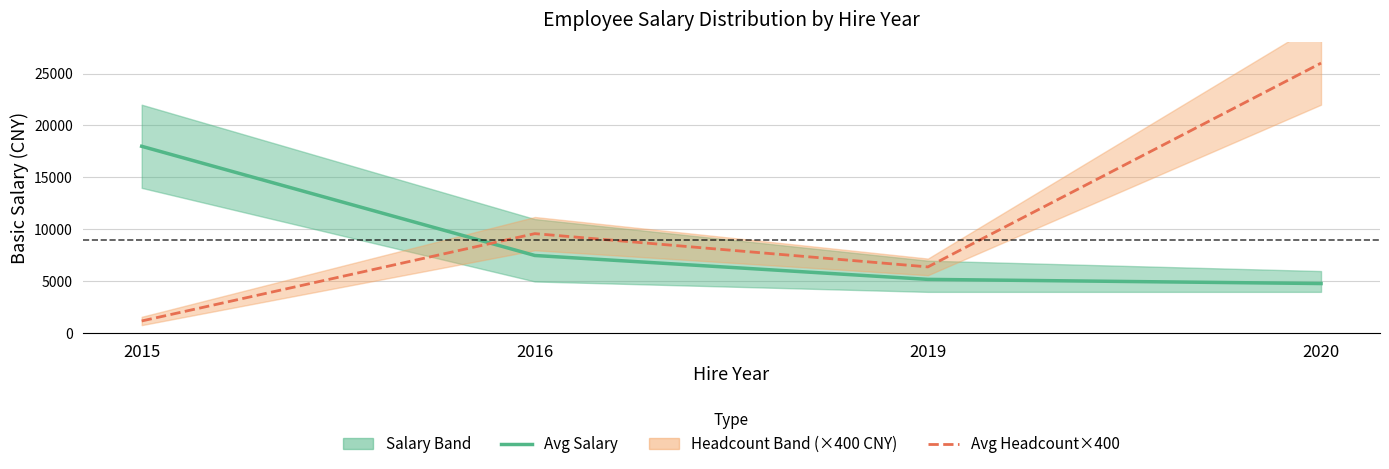

In Avg Headcount×400, how many points are lower than both neighbors (excluding endpoints)?

1